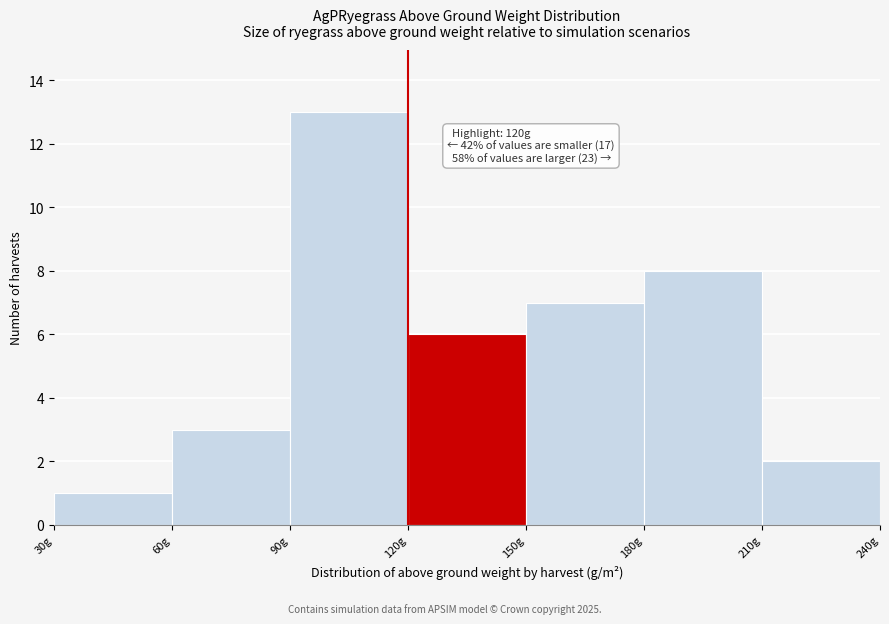

Which range on the x-axis has the tallest bar?

90 to 120